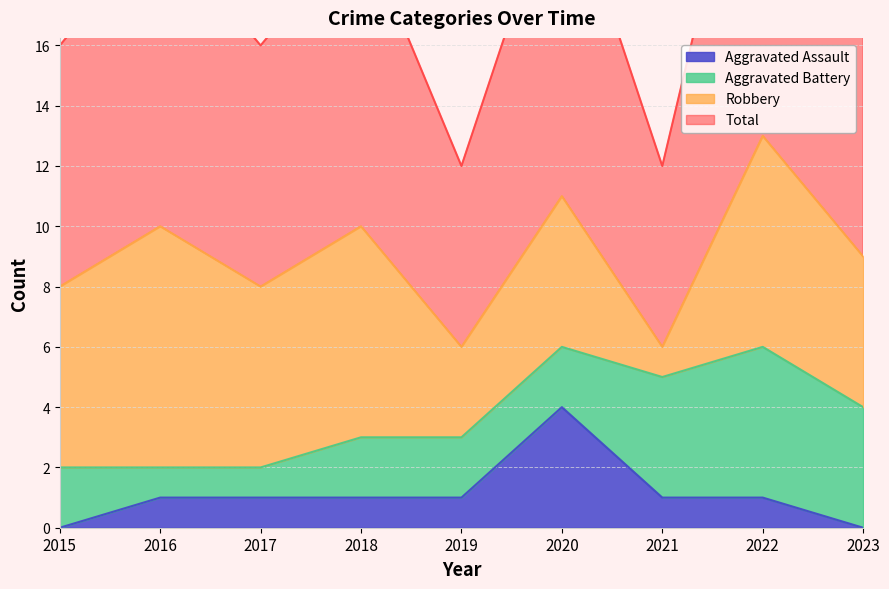

Which series has the largest total across all categories?

Total